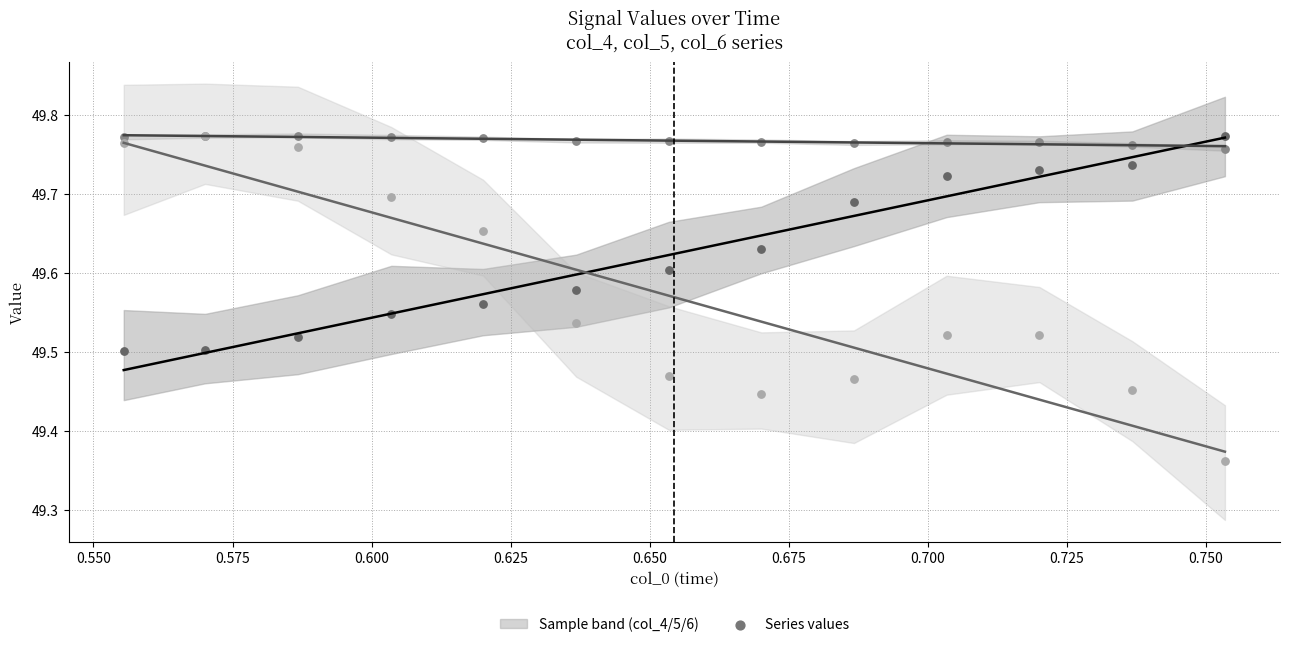

Which series has the widest spread of Y values?

col_6